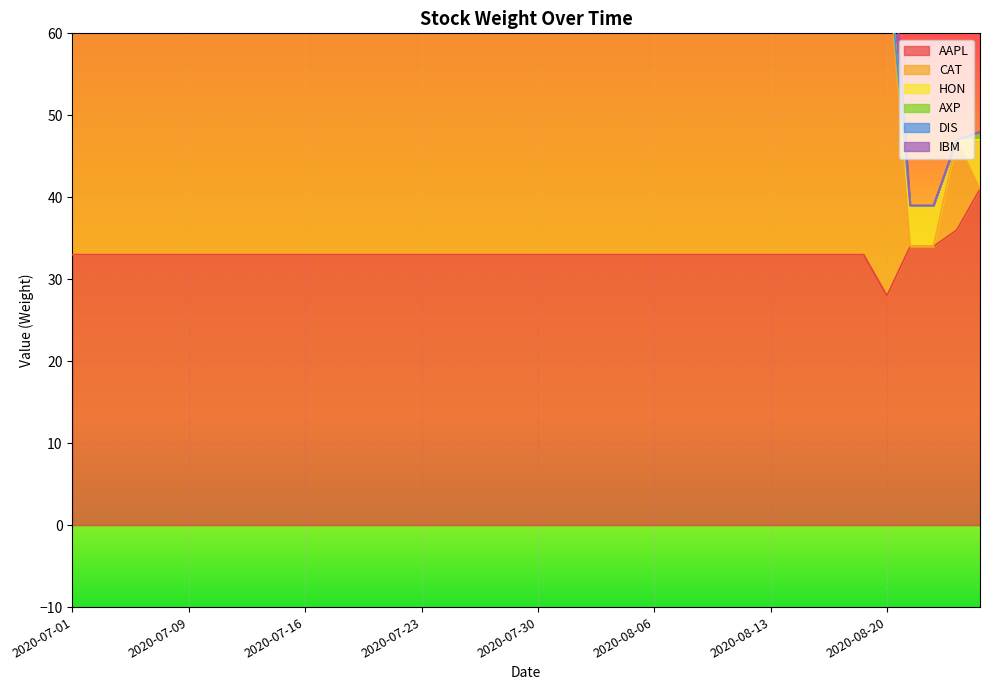

What is the label of the 10th point from the left?

2020-07-15